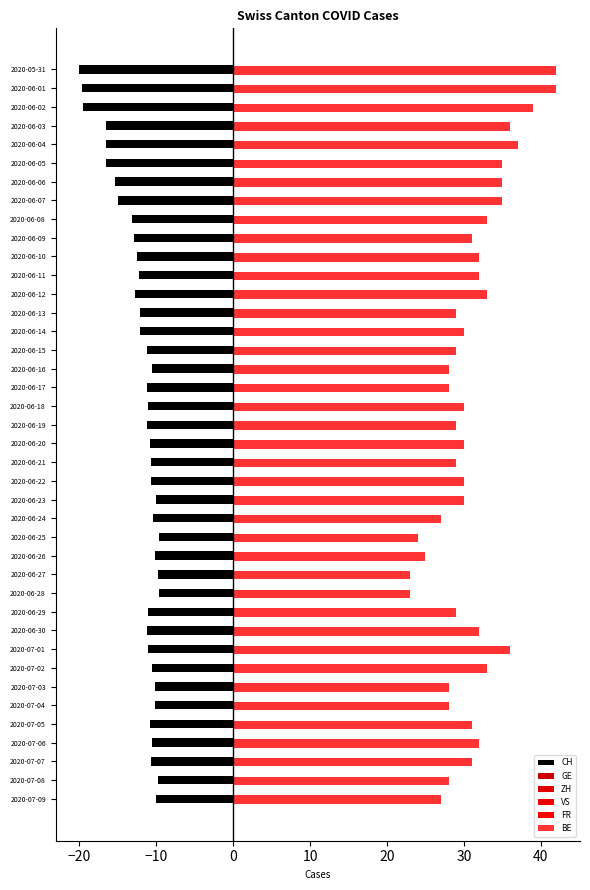

What is the maximum value shown in the chart?

42.0